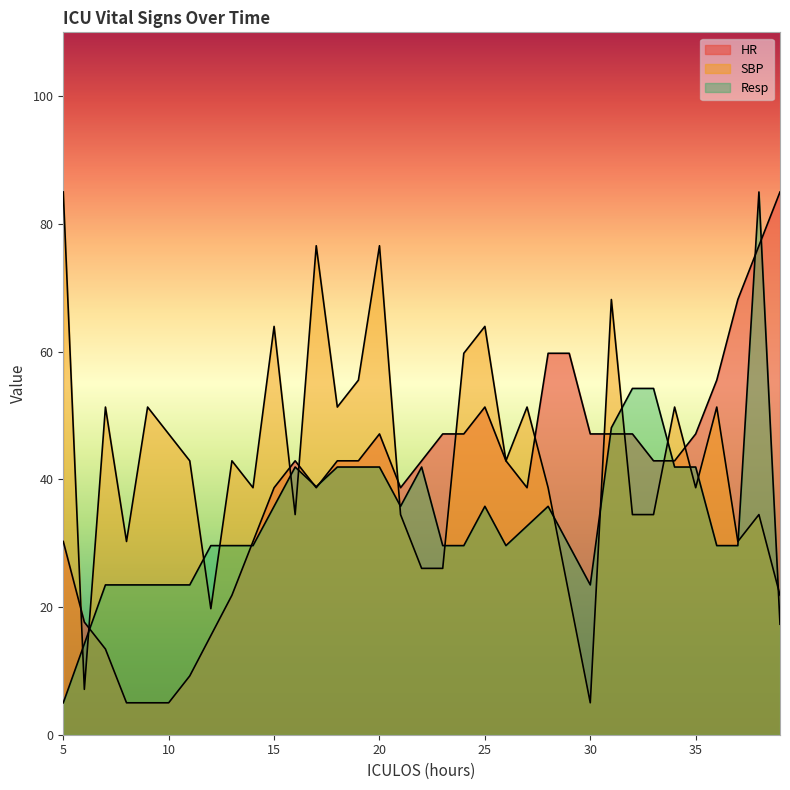

True or false: HR and Resp cross at least once.

True